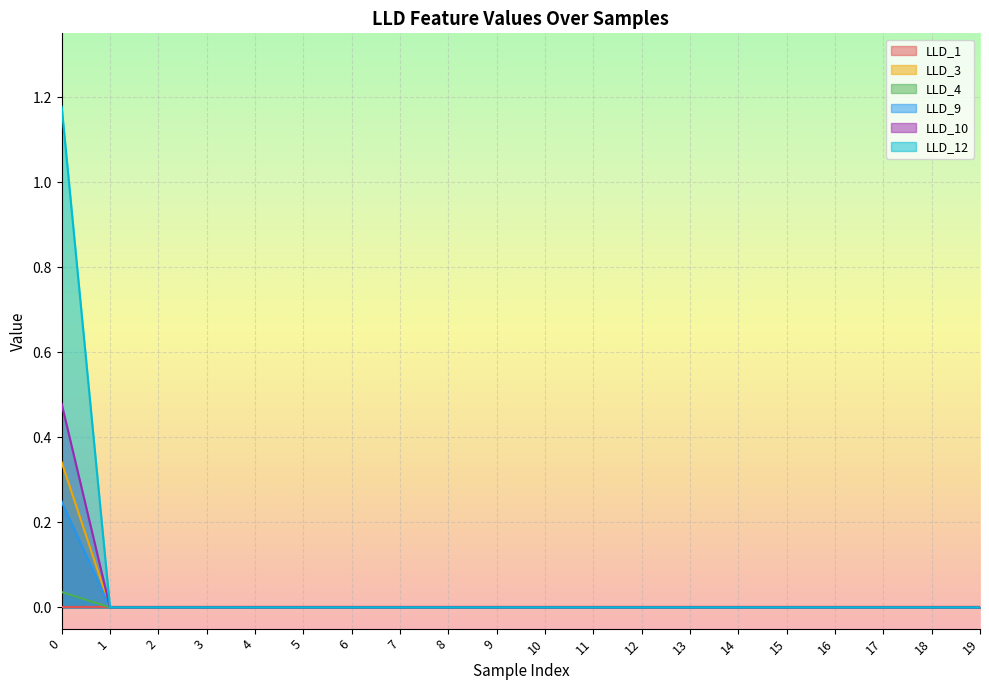

Where do LLD_3 and LLD_1 first cross each other?

0 and 1